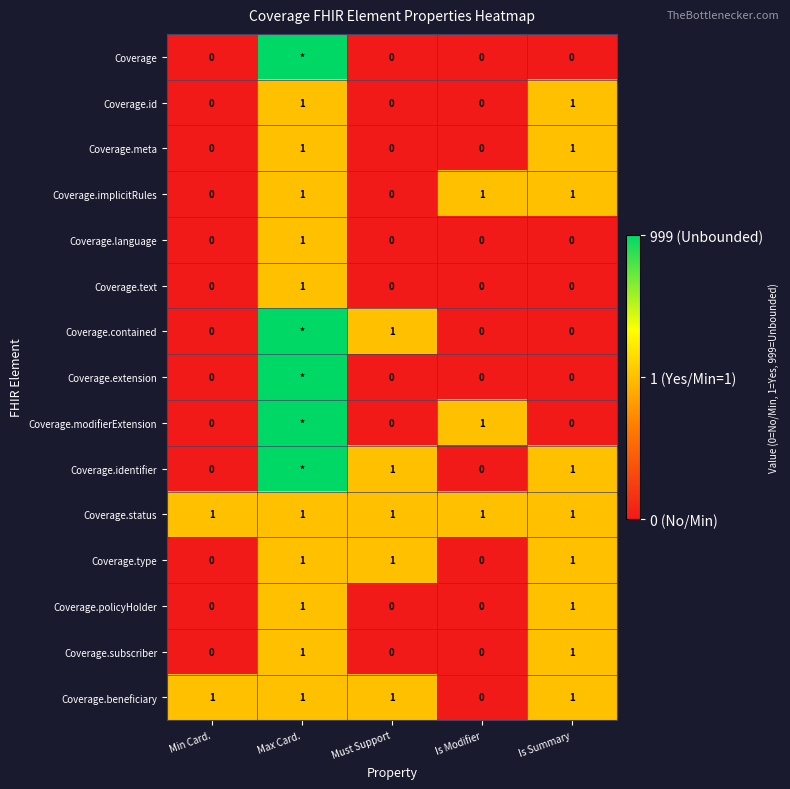

True or false: Coverage.contained has a value of 2 at Must Support.

False